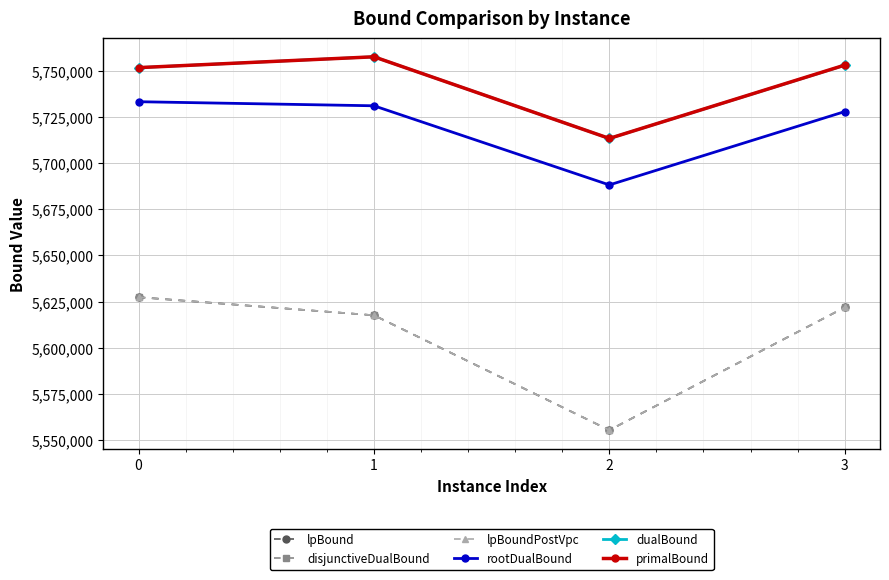

Does the chart have visible grid lines?

Yes